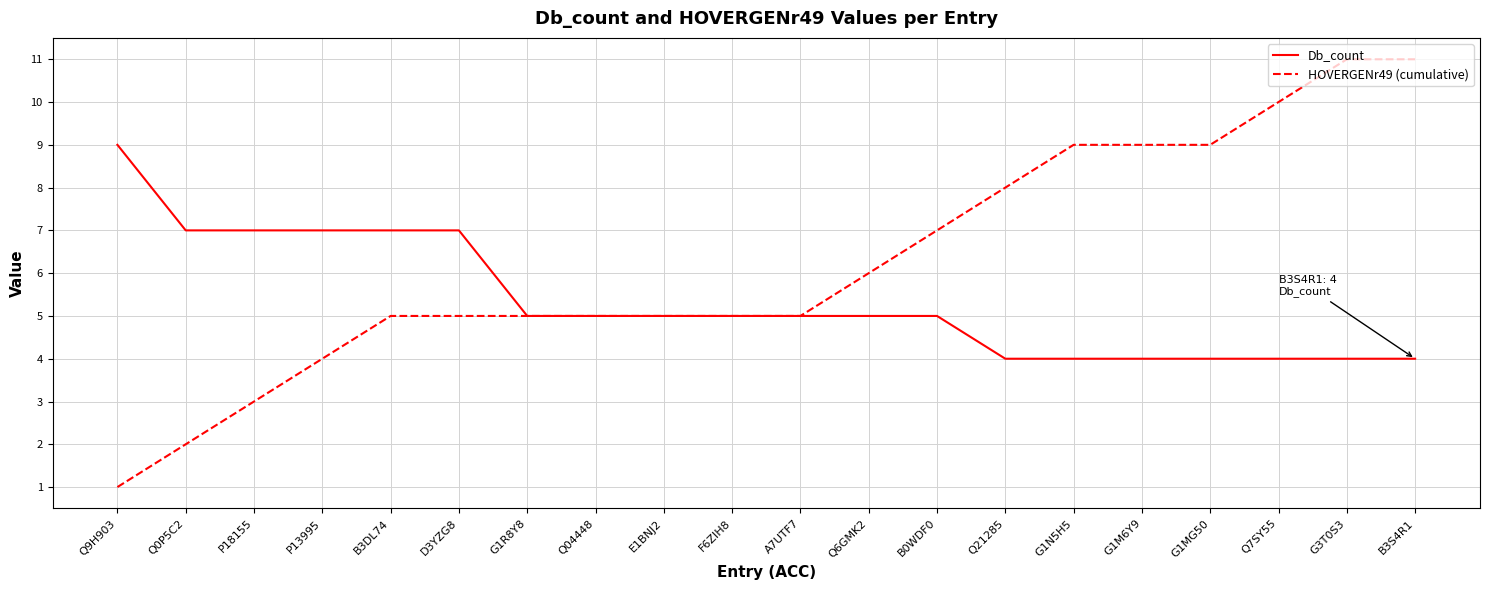

Reading left to right, list all the values displayed in this chart.

Db_count: 9	7	7	7	7	7	5	5	5	5	5	5	5	4	4	4	4	4	4	4
HOVERGENr49 (cumulative): 1	2	3	4	5	5	5	5	5	5	5	6	7	8	9	9	9	10	11	11